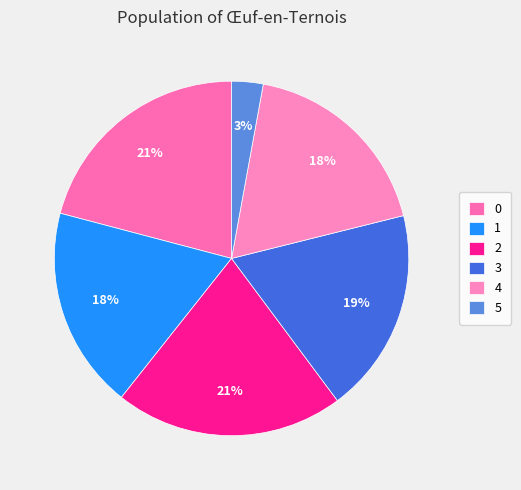

How many segments does this pie chart have?

6